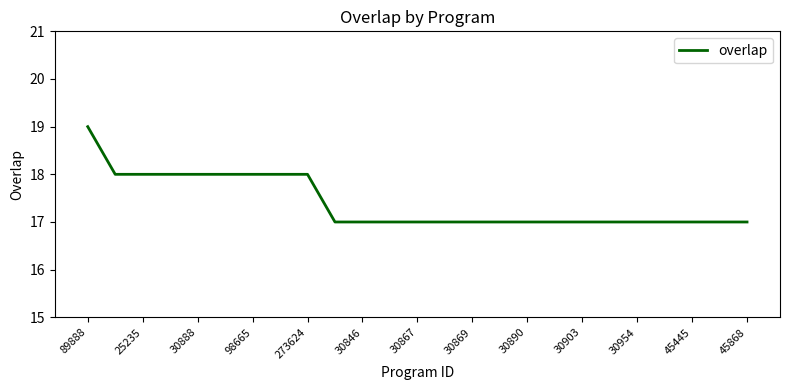

Does the chart have visible grid lines?

No